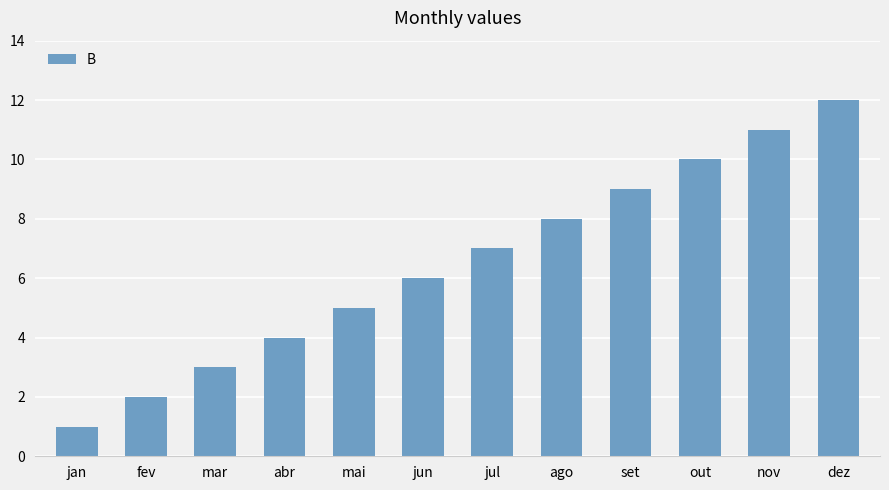

Are the bars grouped side by side (vs. stacked)?

No